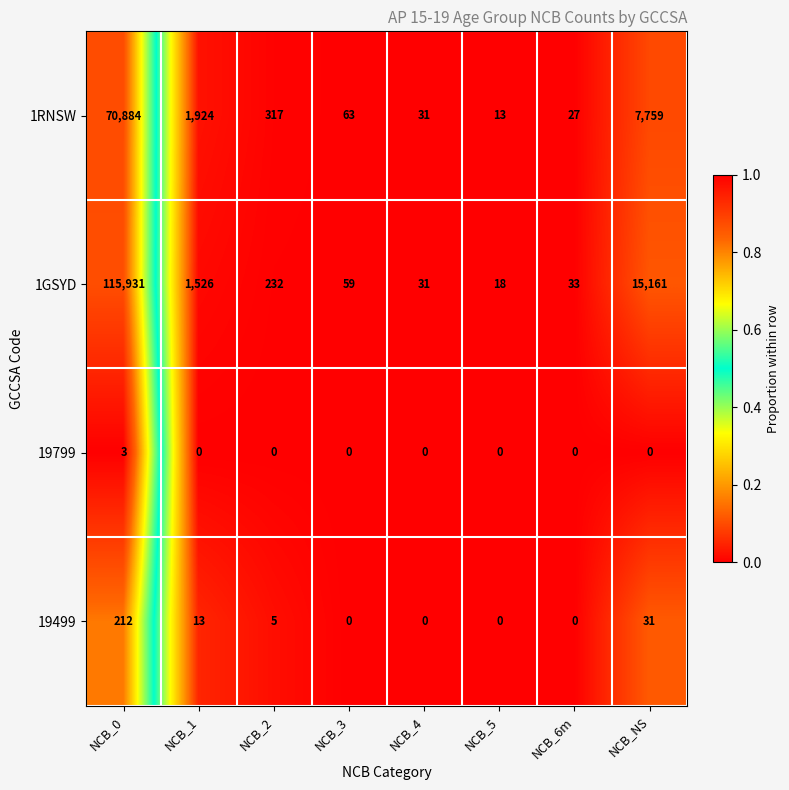

Which series has the largest range (max minus min)?

1GSYD